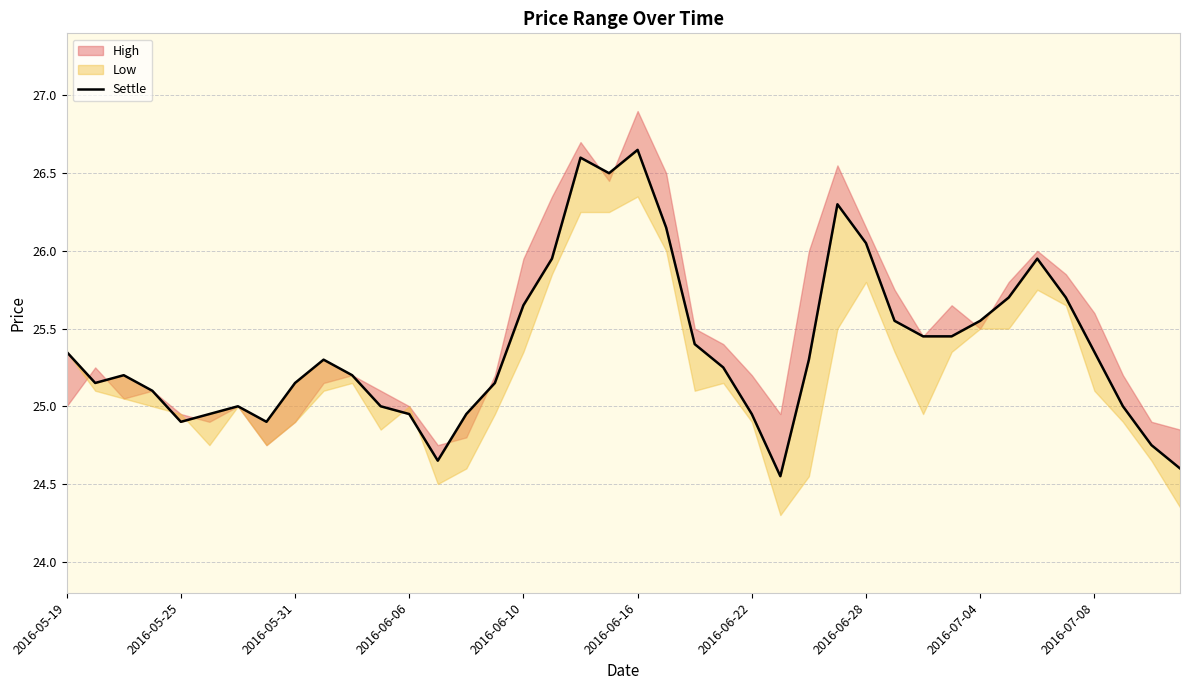

Which has a higher value, 31 or 30?

31